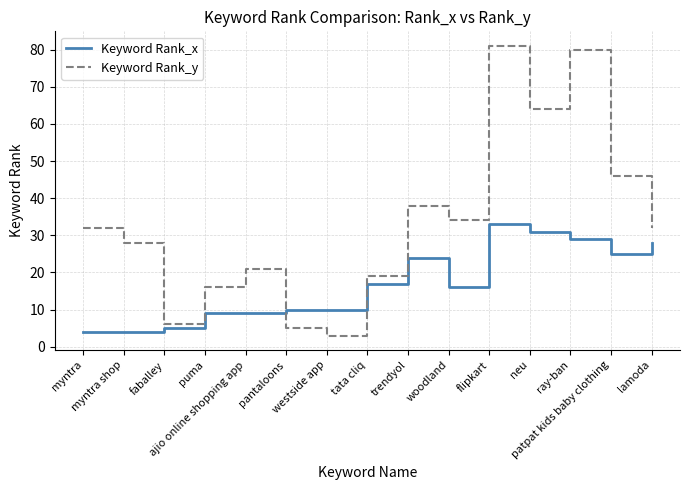

Rank the series at lamoda from highest to lowest value.

Keyword Rank_y, Keyword Rank_x